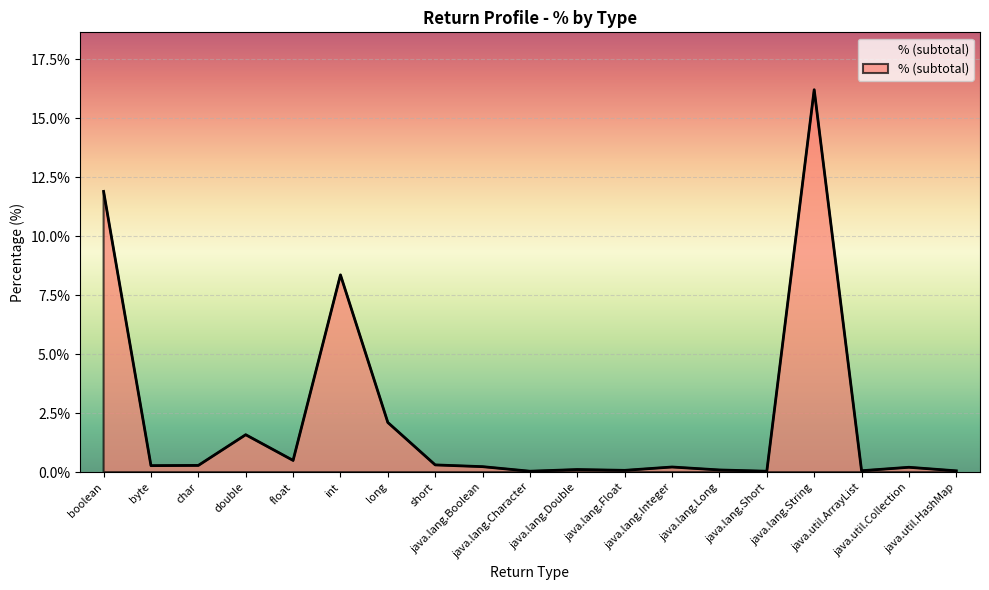

What is the value of the 19th point from the left?

0.1